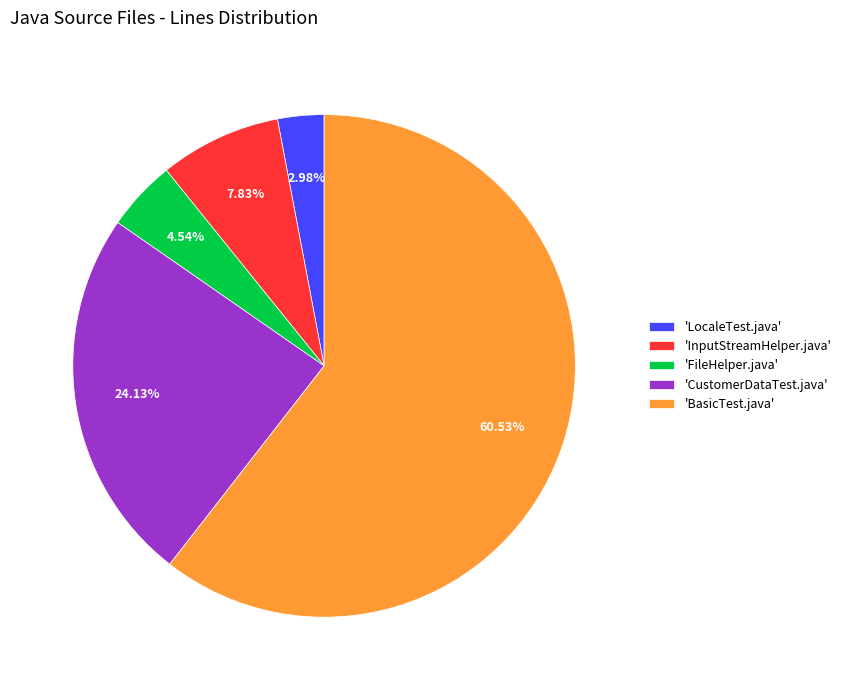

What is the ratio of the value at 'BasicTest.java' to the value at 'InputStreamHelper.java'?

7.7